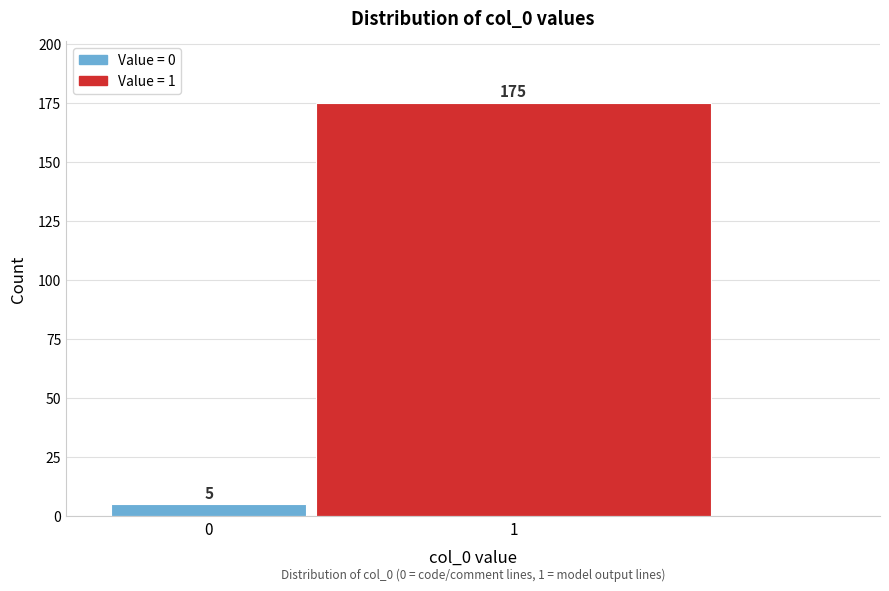

Reading left to right, extract all data points from this chart.

5	175